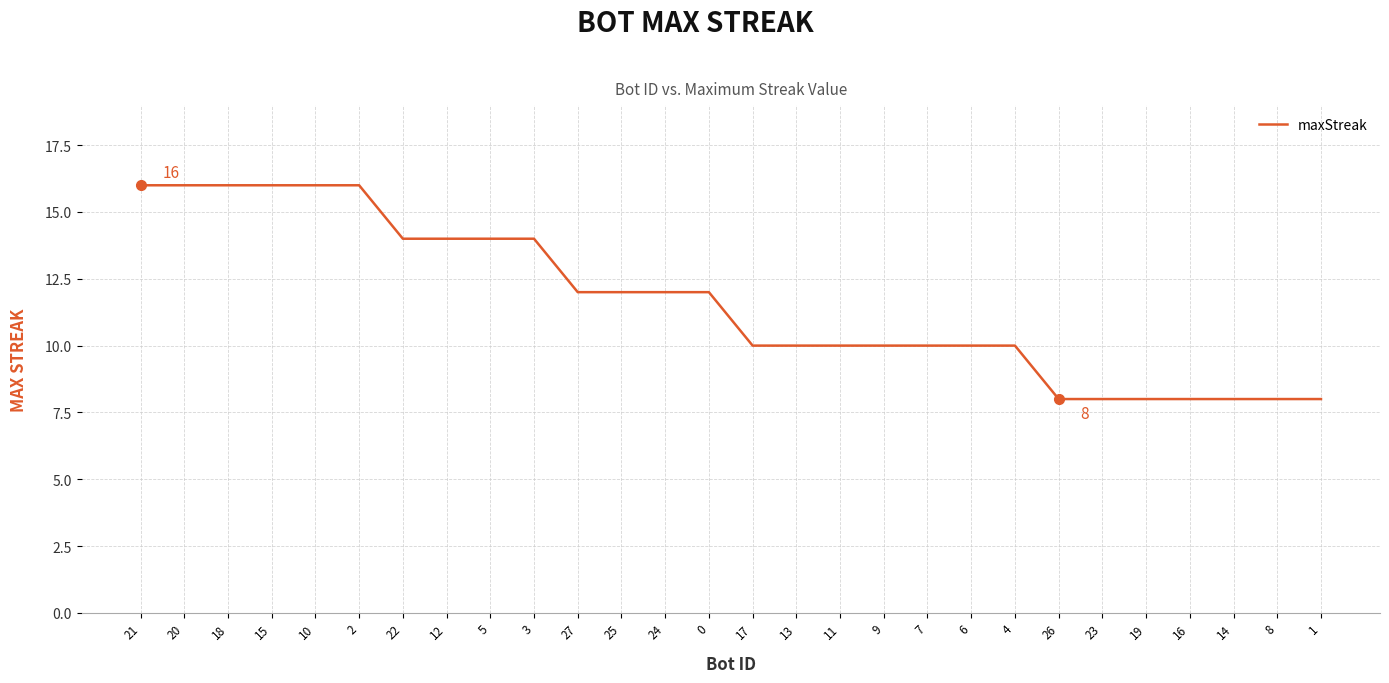

True or false: the data shows 16 at 2.

True